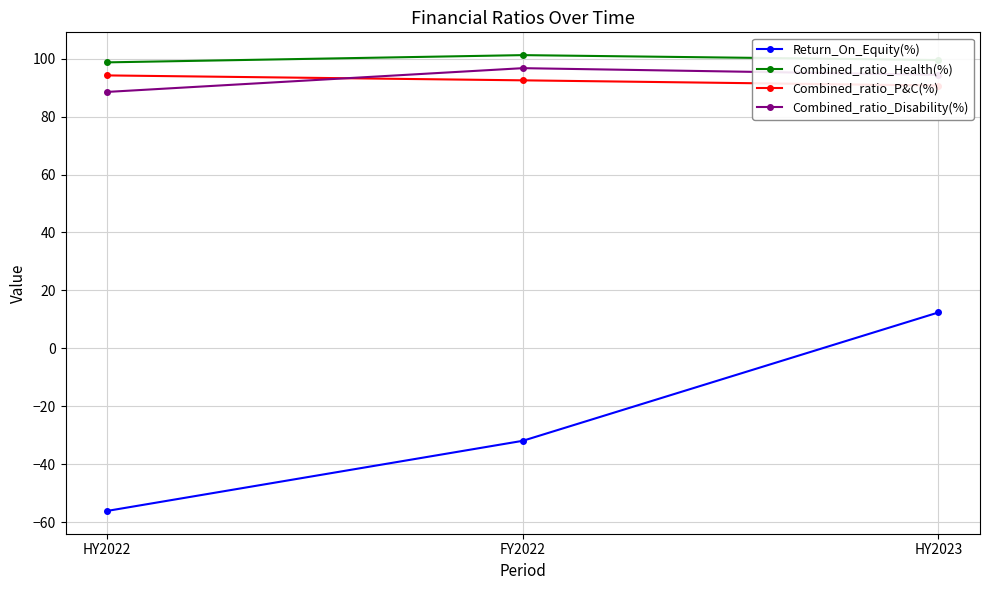

Between FY2022 and HY2023, which series saw the biggest shift?

Return_On_Equity(%)